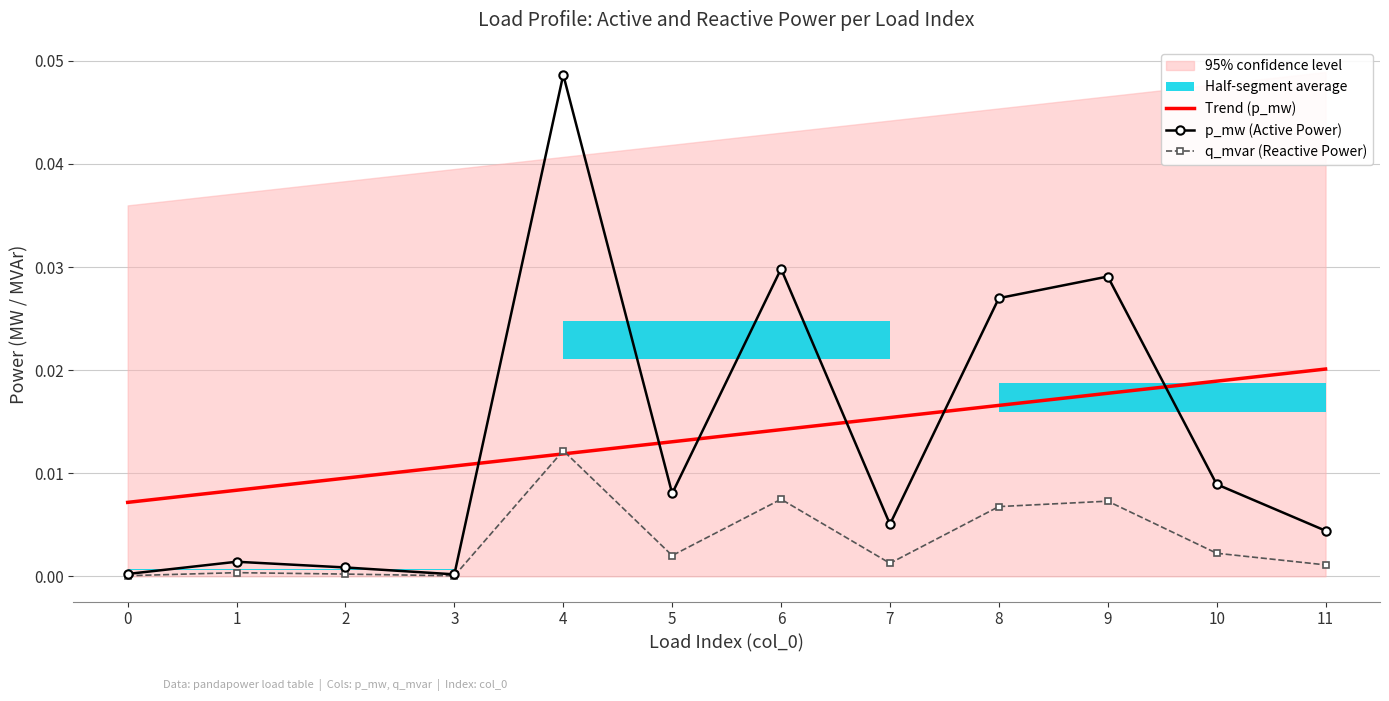

True or false: p_mw (Active Power) and q_mvar (Reactive Power) cross at least once.

False